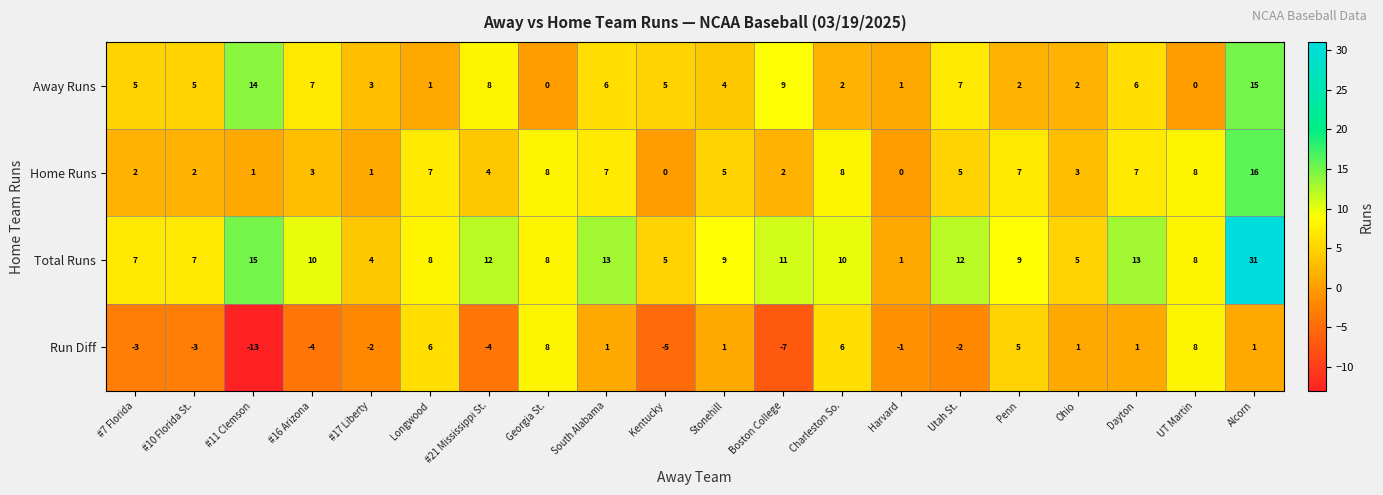

Is it true that Away Runs equals -8 at UT Martin?

False